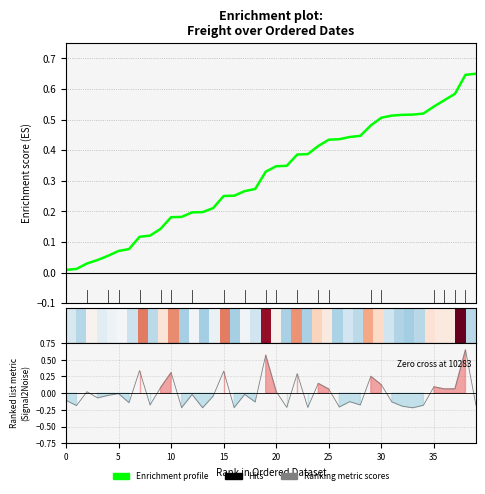

At which category is the sum across all series the highest?

38